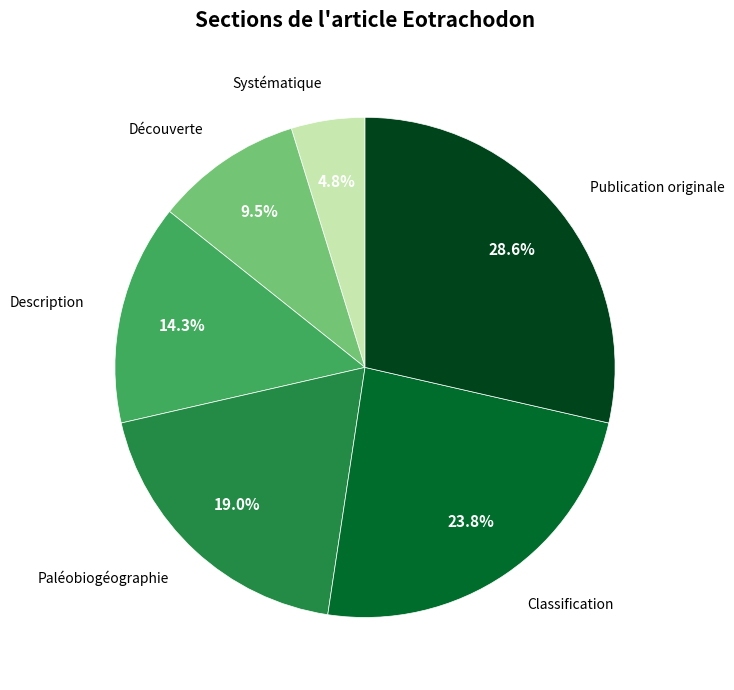

Does any single category account for the majority?

No